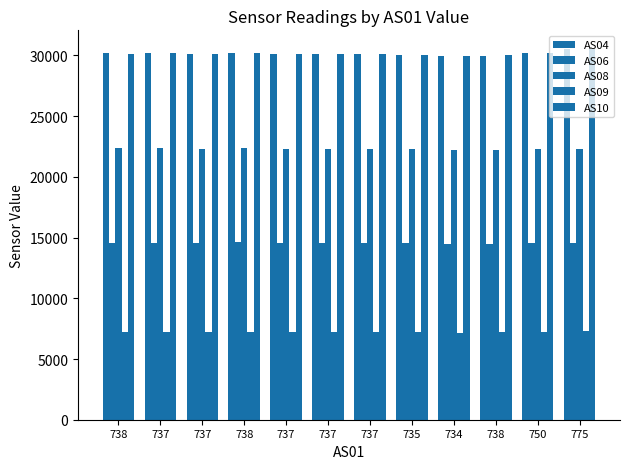

True or false: AS10 has a value of 6062 at 737.

False